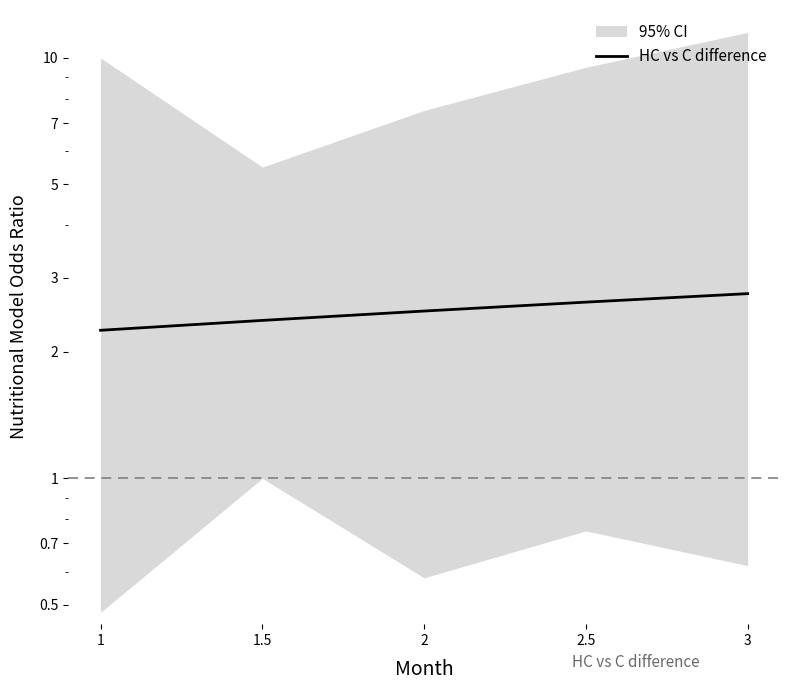

How many values are between 2 and 3?

5